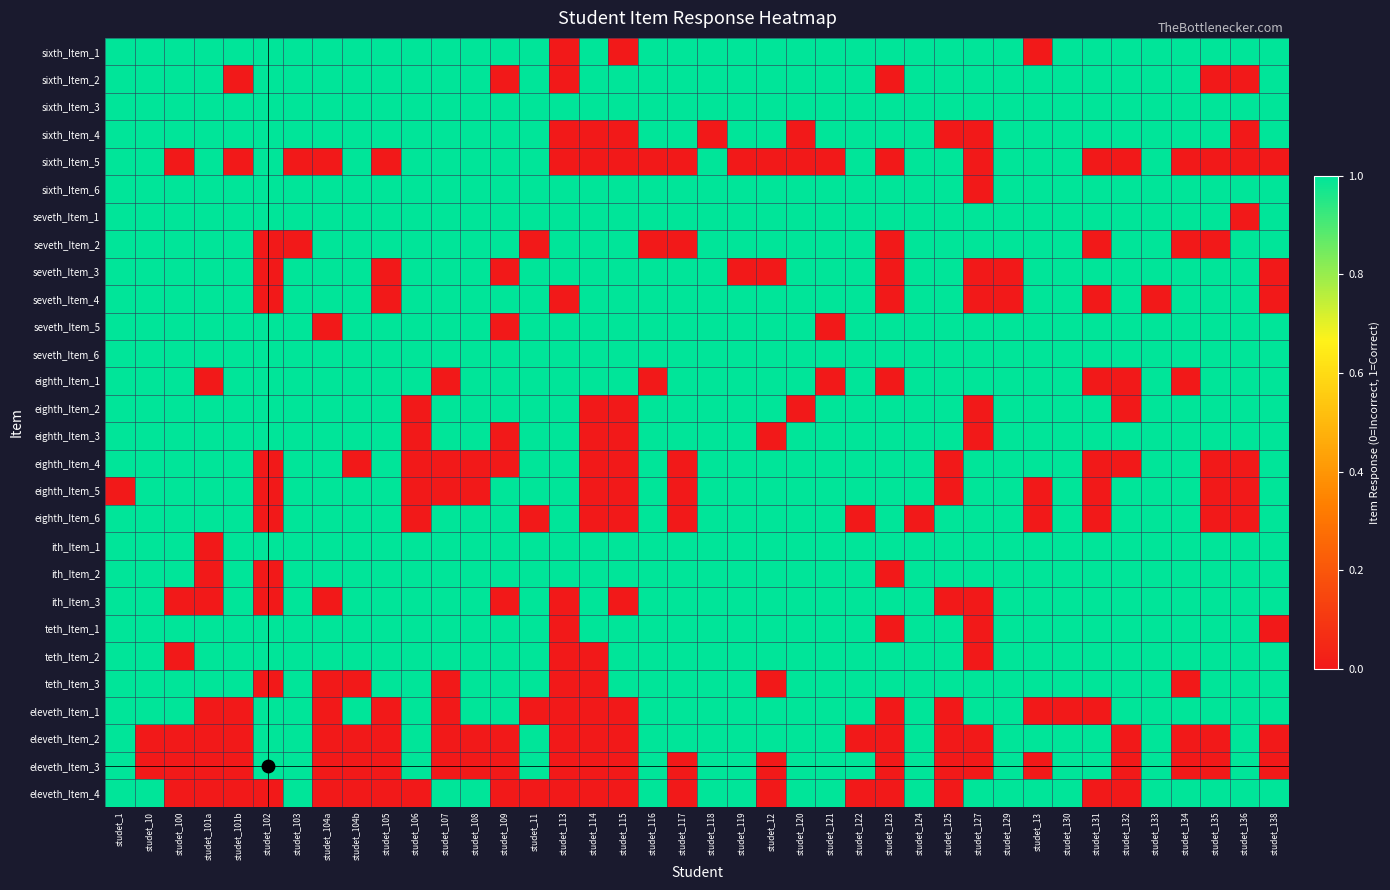

Rank the series at studet_135 from lowest to highest value.

sixth_Item_2, sixth_Item_5, seveth_Item_2, eighth_Item_4, eighth_Item_5, eighth_Item_6, eleveth_Item_2, eleveth_Item_3, sixth_Item_1, sixth_Item_3, sixth_Item_4, sixth_Item_6, seveth_Item_1, seveth_Item_3, seveth_Item_4, seveth_Item_5, seveth_Item_6, eighth_Item_1, eighth_Item_2, eighth_Item_3, ith_Item_1, ith_Item_2, ith_Item_3, teth_Item_1, teth_Item_2, teth_Item_3, eleveth_Item_1, eleveth_Item_4